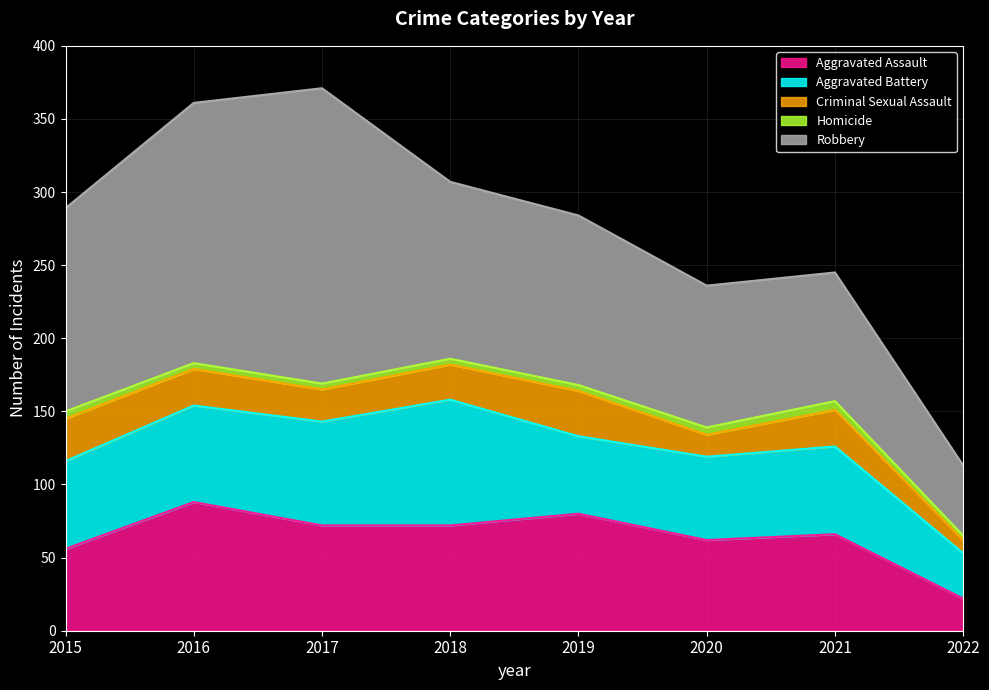

List the labels in order of Criminal Sexual Assault value, smallest first.

2022, 2020, 2017, 2018, 2016, 2021, 2015, 2019